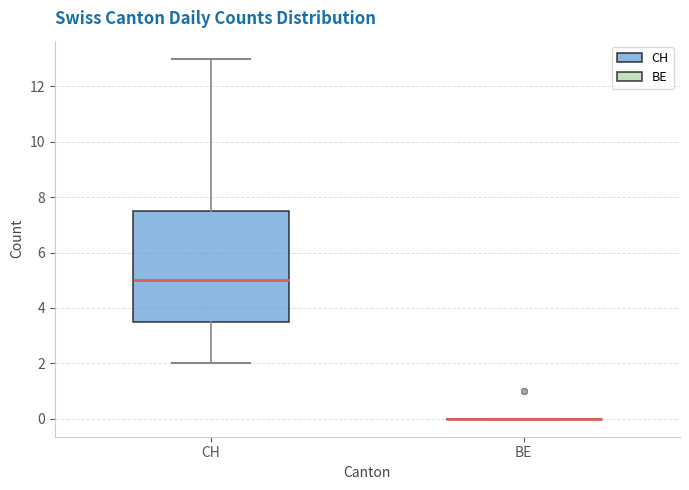

Comparing the boxes themselves (not the whiskers), which one is the tallest?

CH